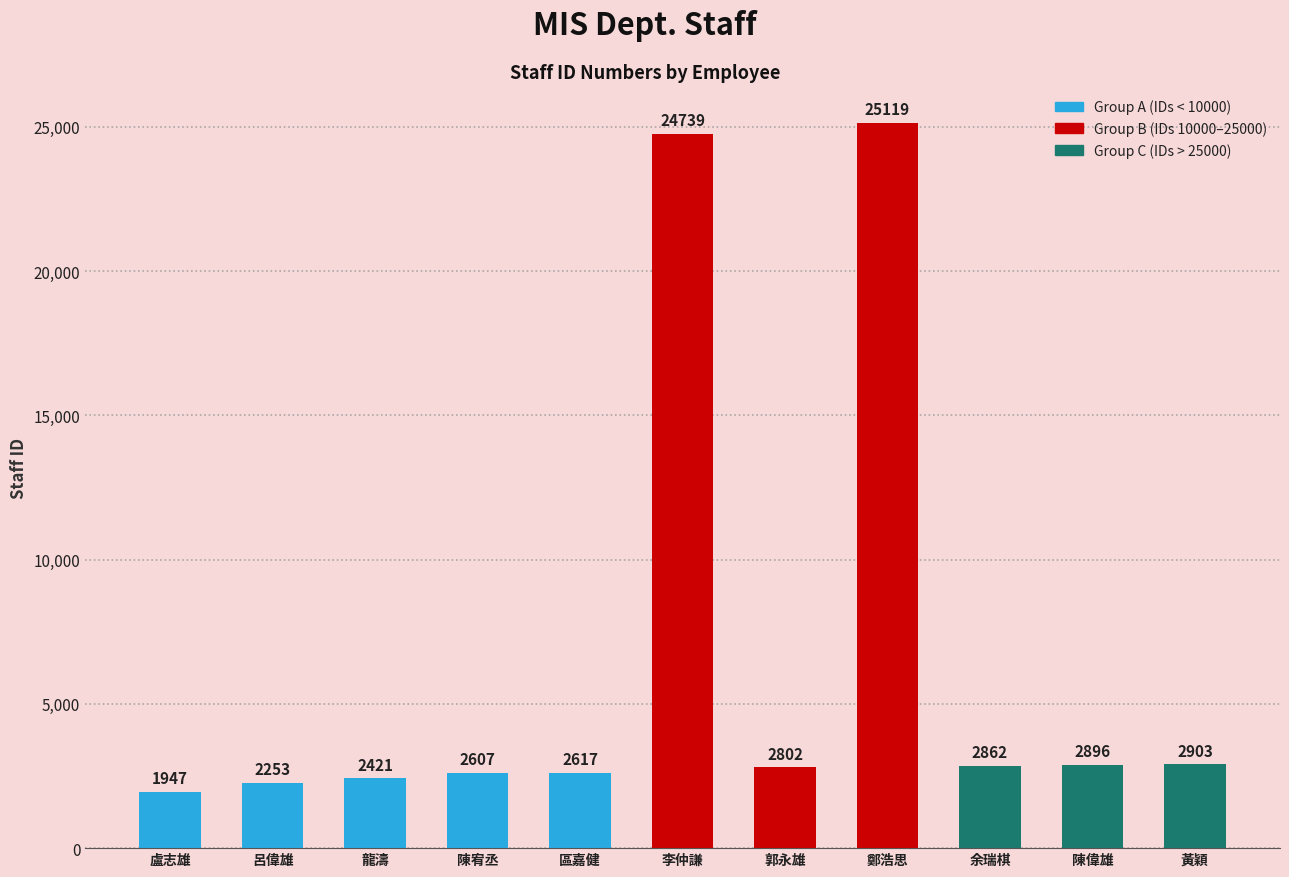

Reading right to left, list all the values displayed in this chart.

黃穎=2903	陳偉雄=2896	余瑞棋=2862	鄭浩思=25119	郭永雄=2802	李仲謙=24739	區嘉健=2617	陳宥丞=2607	龍濤=2421	呂偉雄=2253	盧志雄=1947